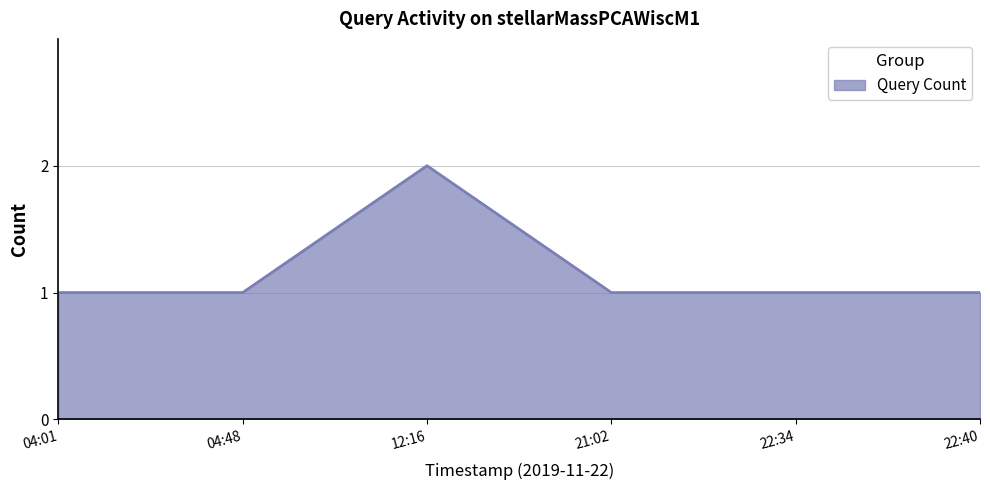

Where is the first local maximum?

12:16